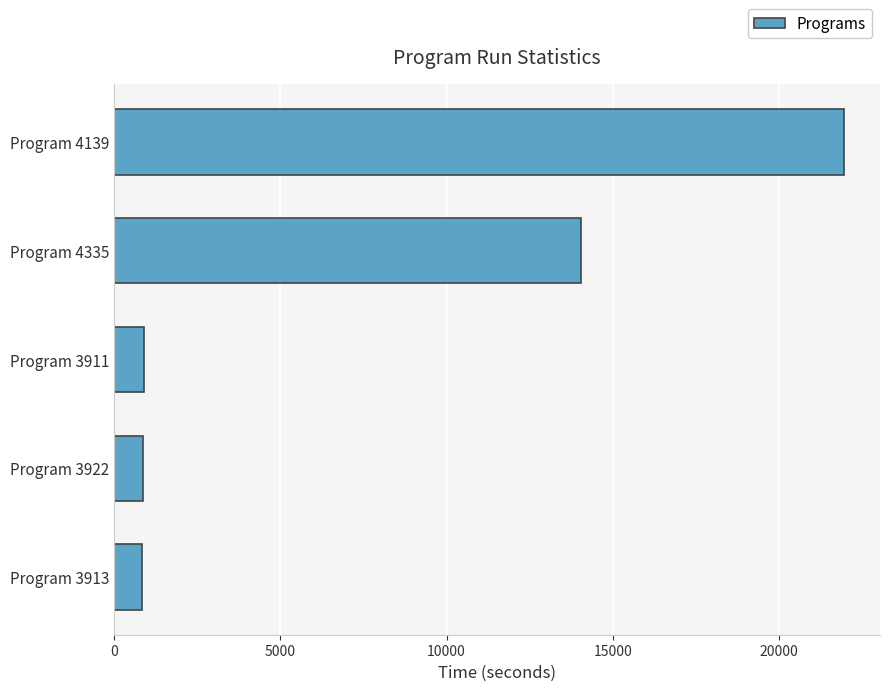

Where is the data nearest to the value 11385?

Program 4335